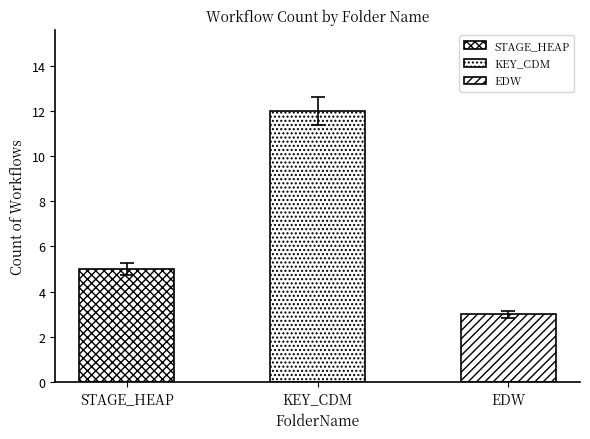

Reading left to right, what are all the values shown in this chart?

5	12	3